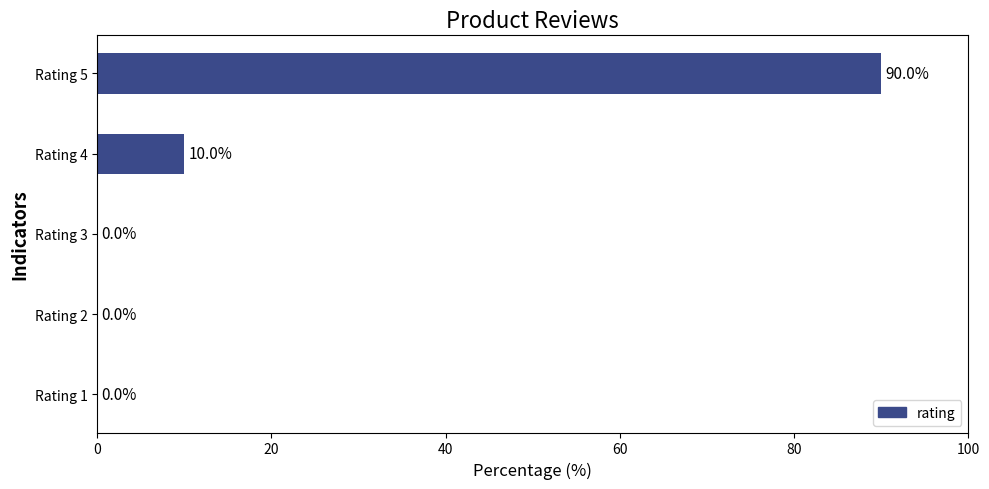

Which label corresponds to the largest value in the chart?

Rating 5